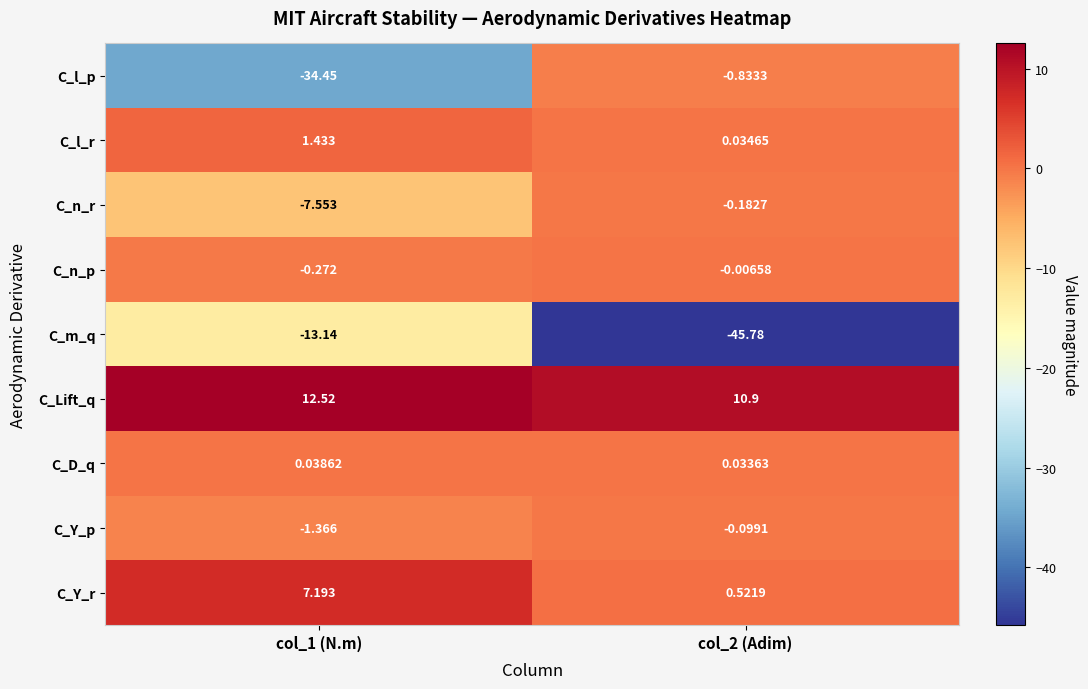

What is the difference between the highest and lowest values at col_2 (Adim)?

56.7